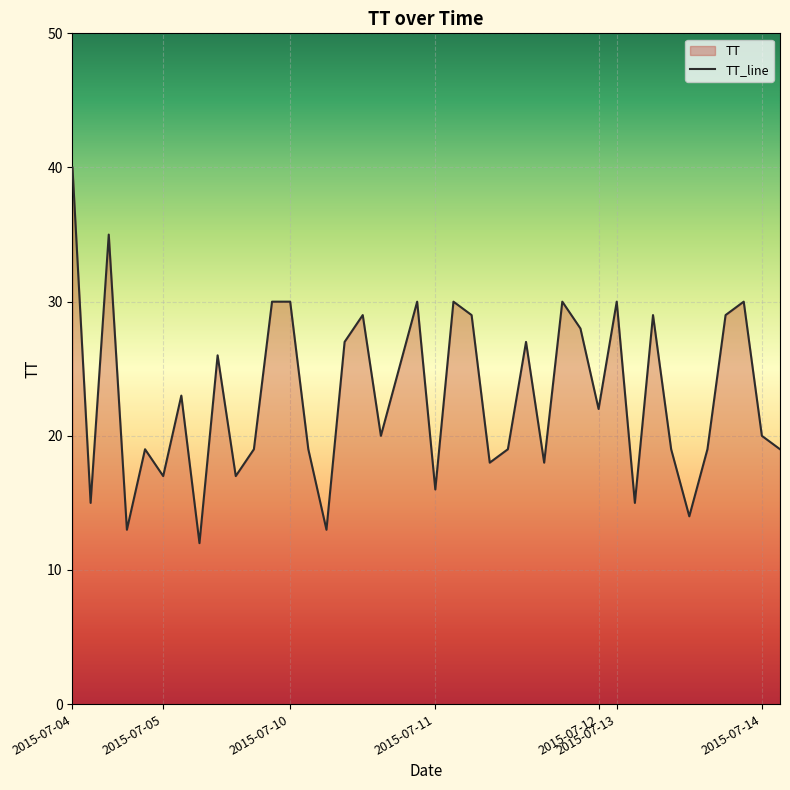

What is the minimum value shown in the chart?

12